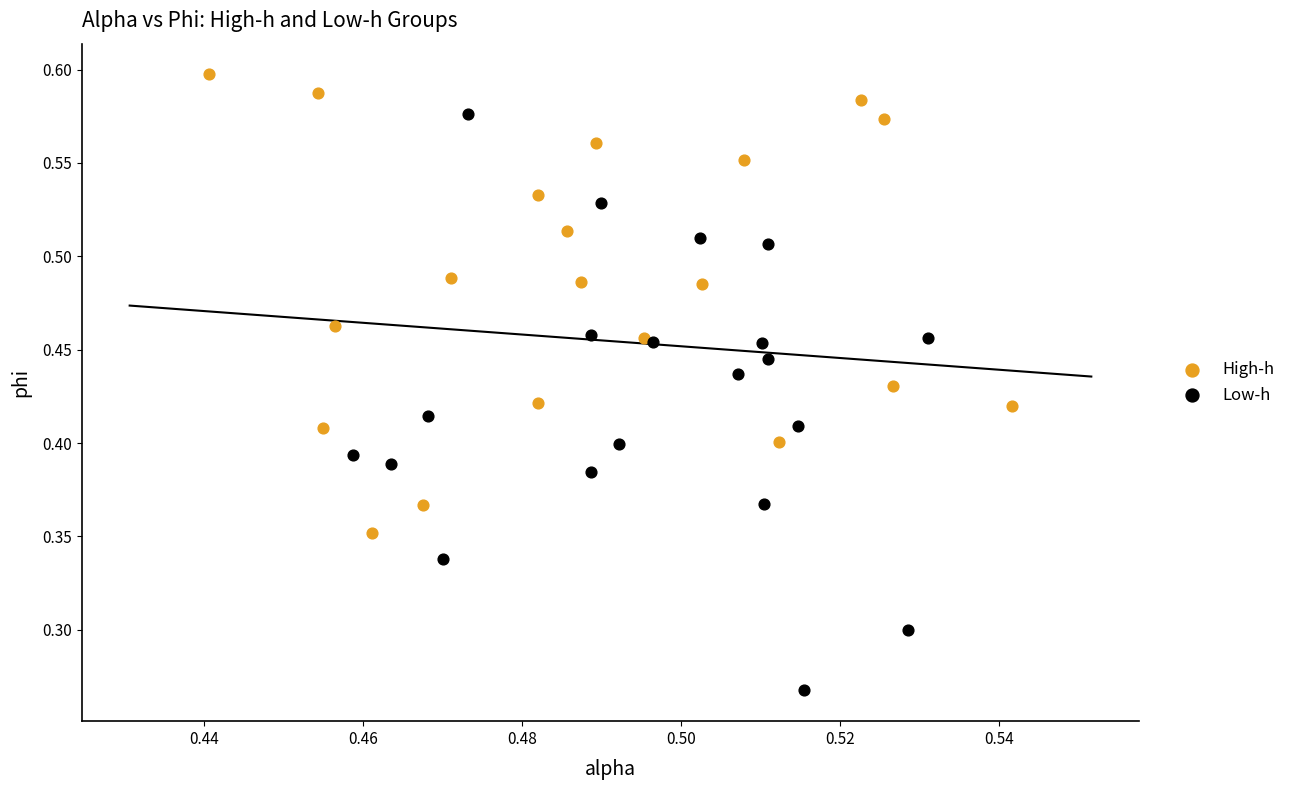

Which series contains the highest Y value?

High-h